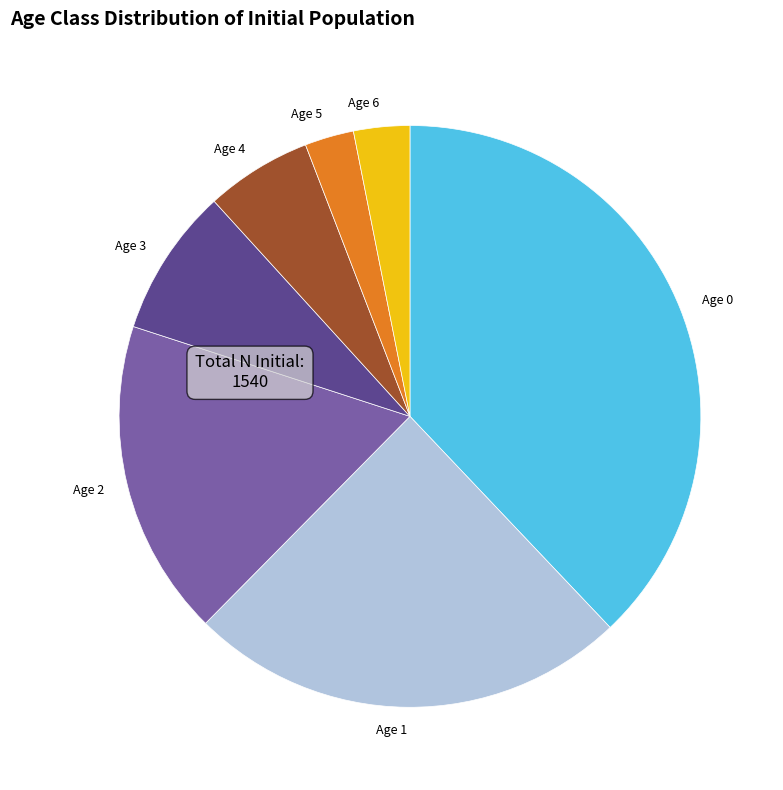

The Age 2 slice represents 11% of the pie. True or false?

False